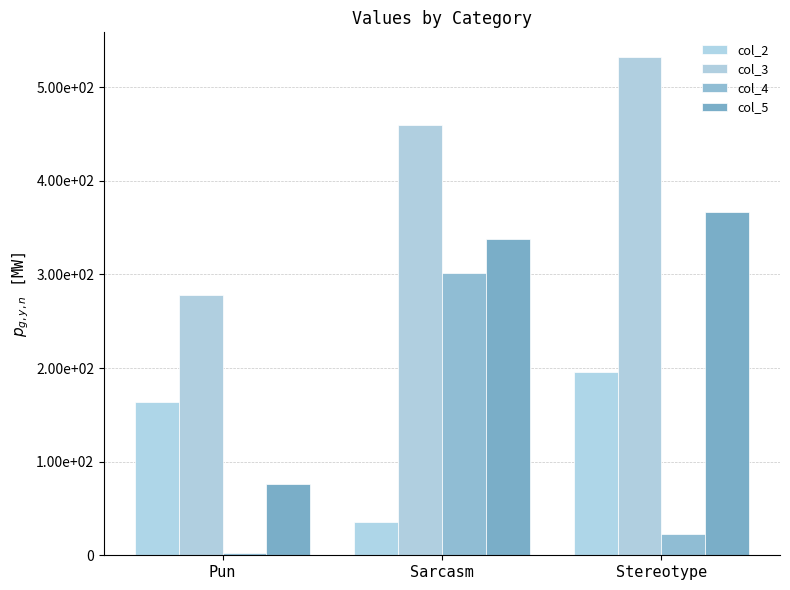

What is the approximate value of col_2 at Sarcasm, to the nearest 50?

50